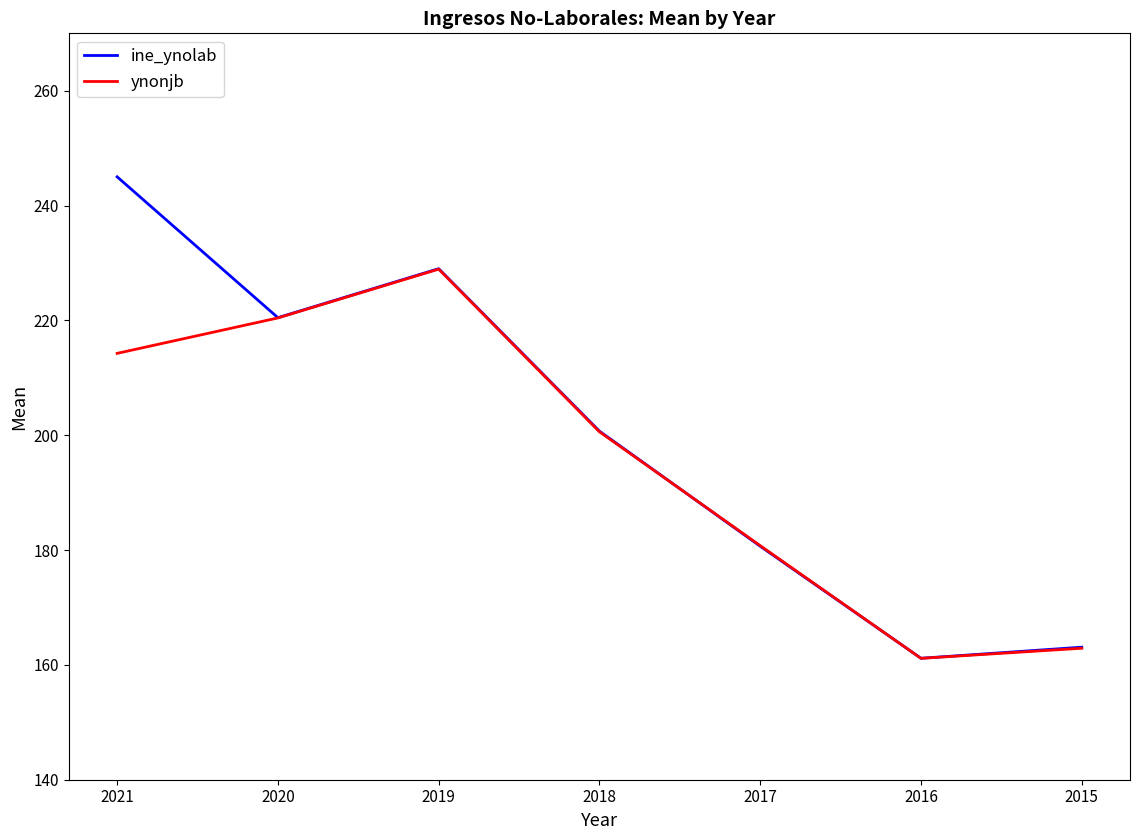

What is the difference between the maximum and minimum values in the ine_ynolab series?

83.9